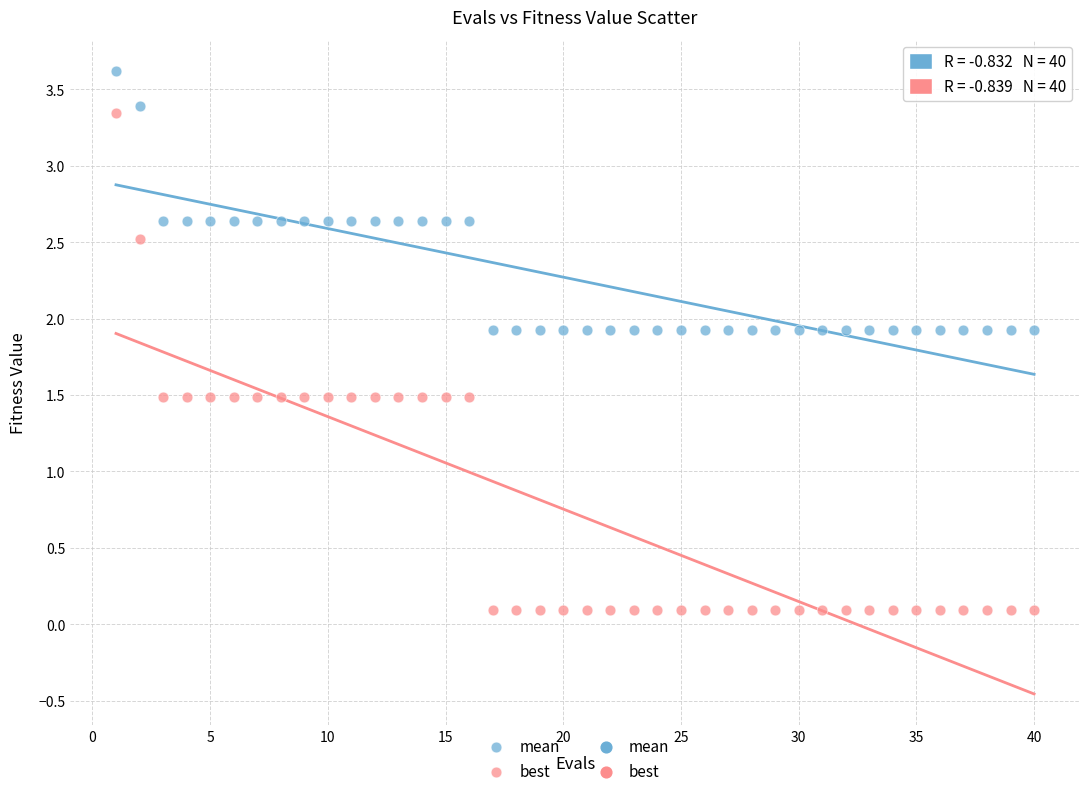

What is the X range (max minus min) for the scatter plot?

39.0